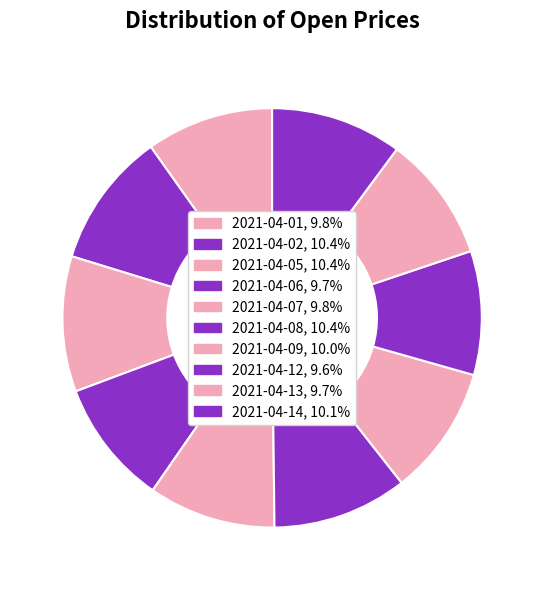

How many segments does this pie chart have?

10